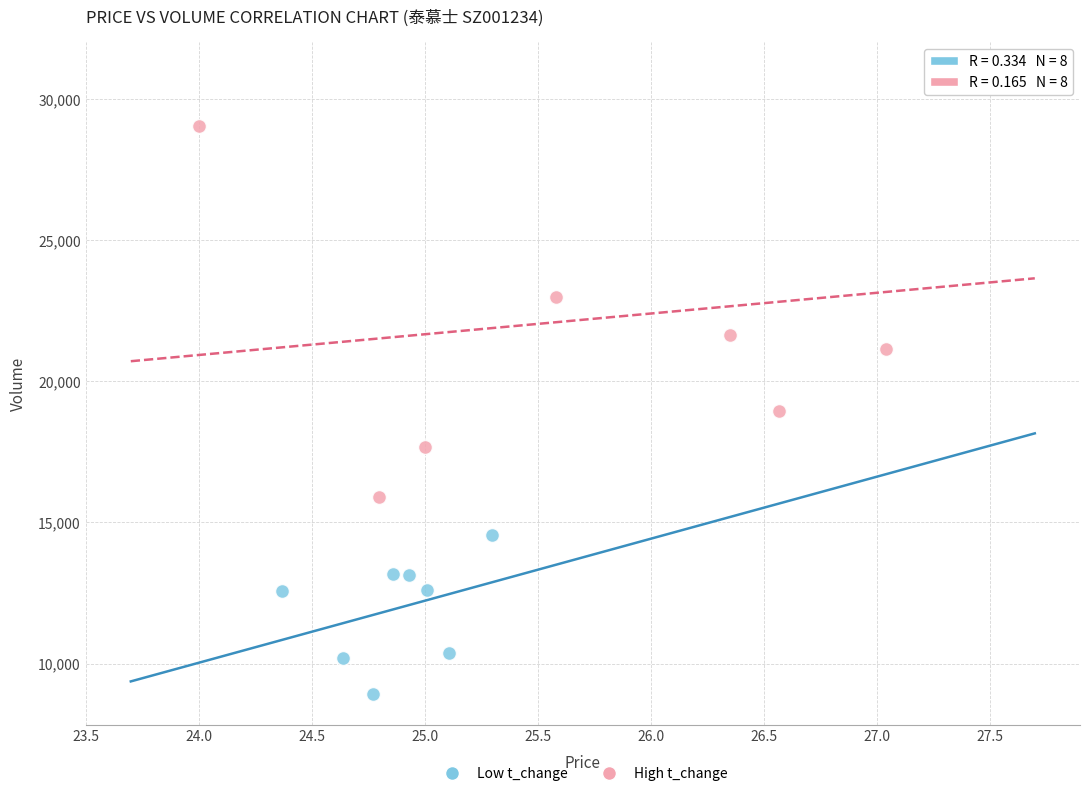

Which series has the widest spread of Y values?

High t_change